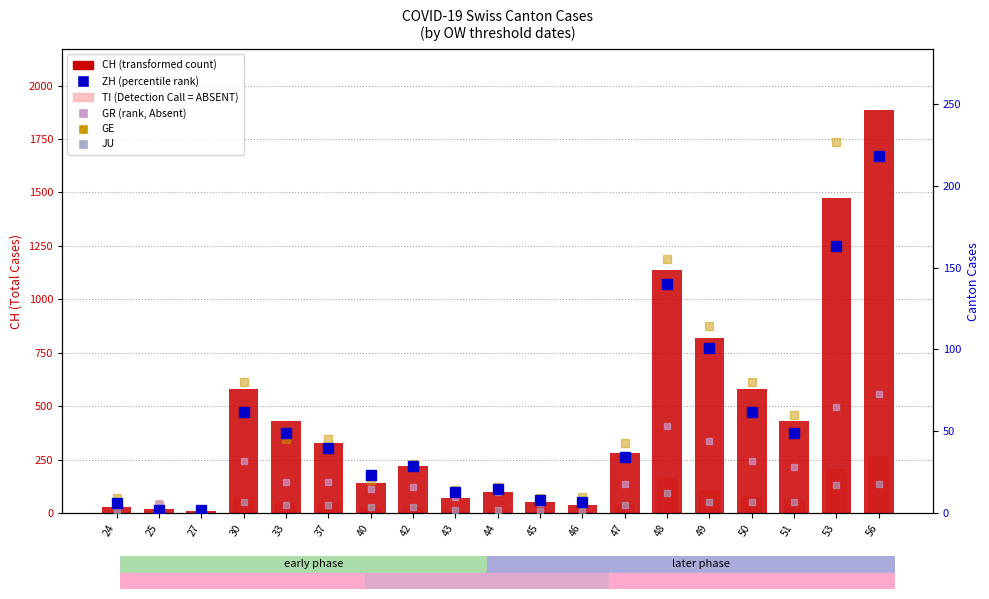

True or false: CH (total) has a value of 289 at 51.

False